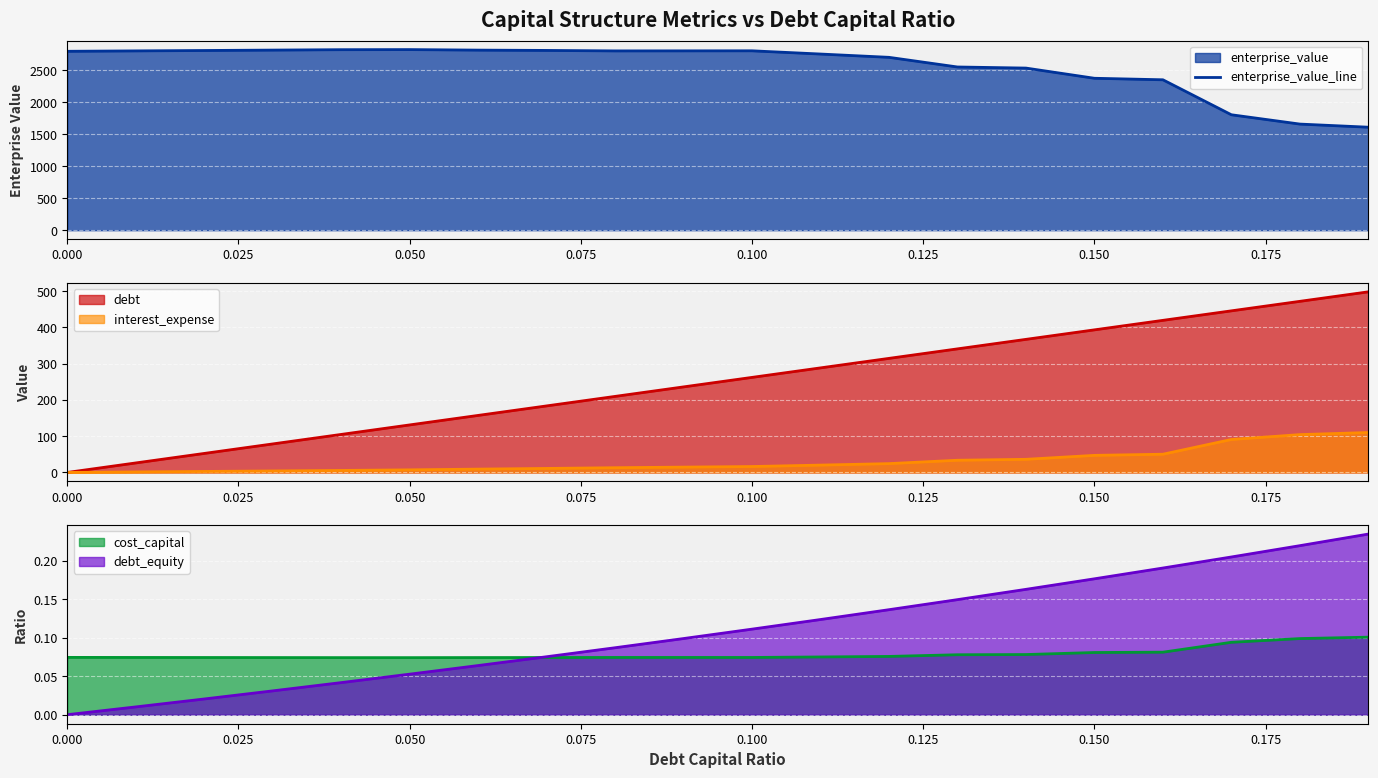

Reading right to left, extract all data points from this chart.

1611.3	1660.2	1805.9	2353.1	2376.8	2536.2	2553.3	2704.3	2755.8	2806.3	2805.5	2804.8	2812.3	2817.2	2825.4	2823.9	2817.6	2811.3	2805.0	2798.8